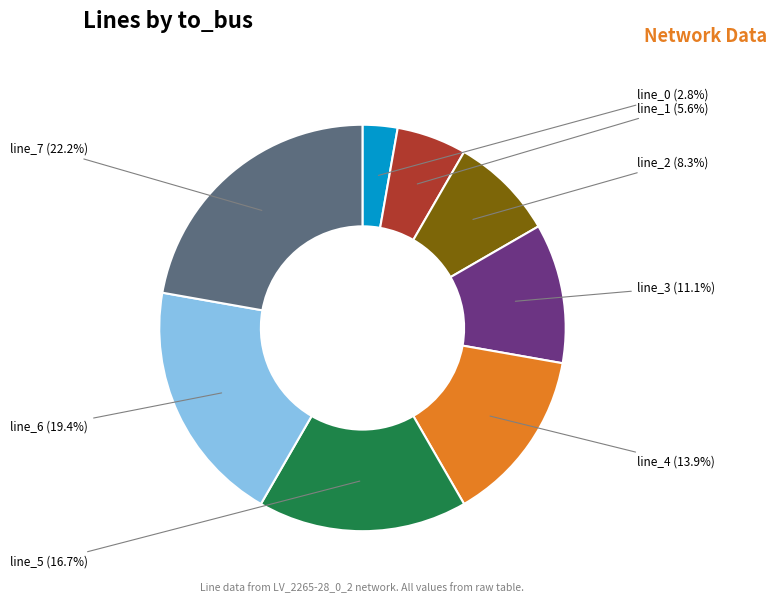

What percentage is the line_0 slice, to the nearest percent?

3%